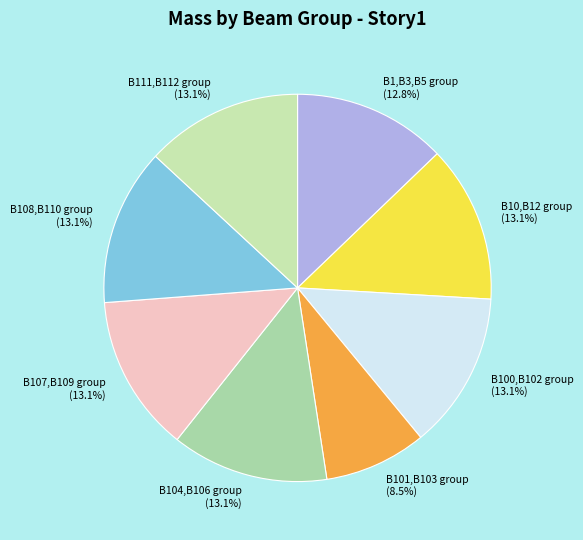

Approximately how many times larger is the value at B107,B109 group compared to B108,B110 group?

1.0